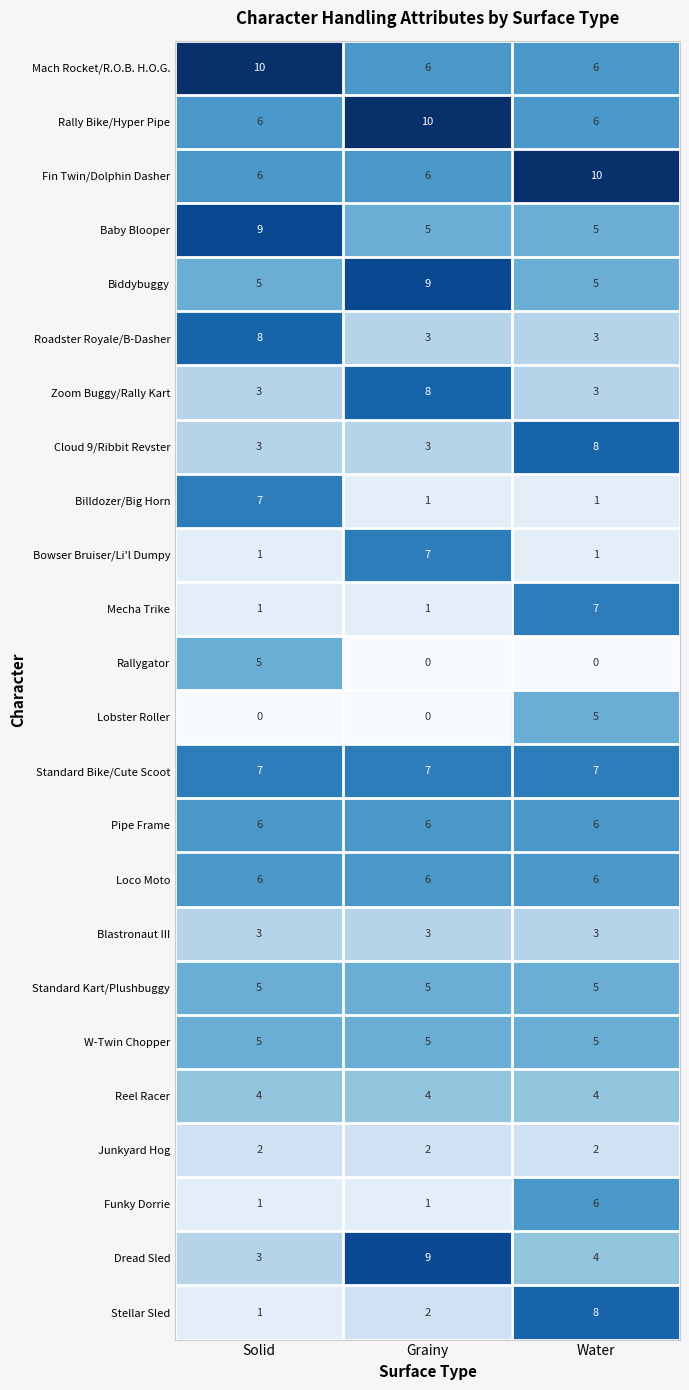

What is the difference between the maximum and minimum values in the Baby Blooper series?

4